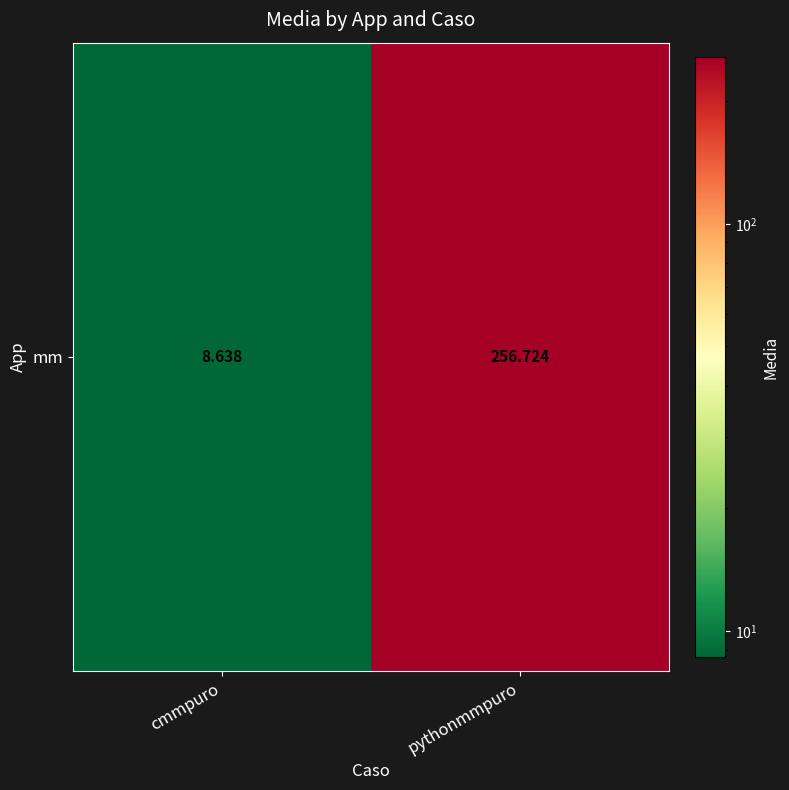

What is the ratio of the value at pythonmmpuro to the value at cmmpuro?

29.7